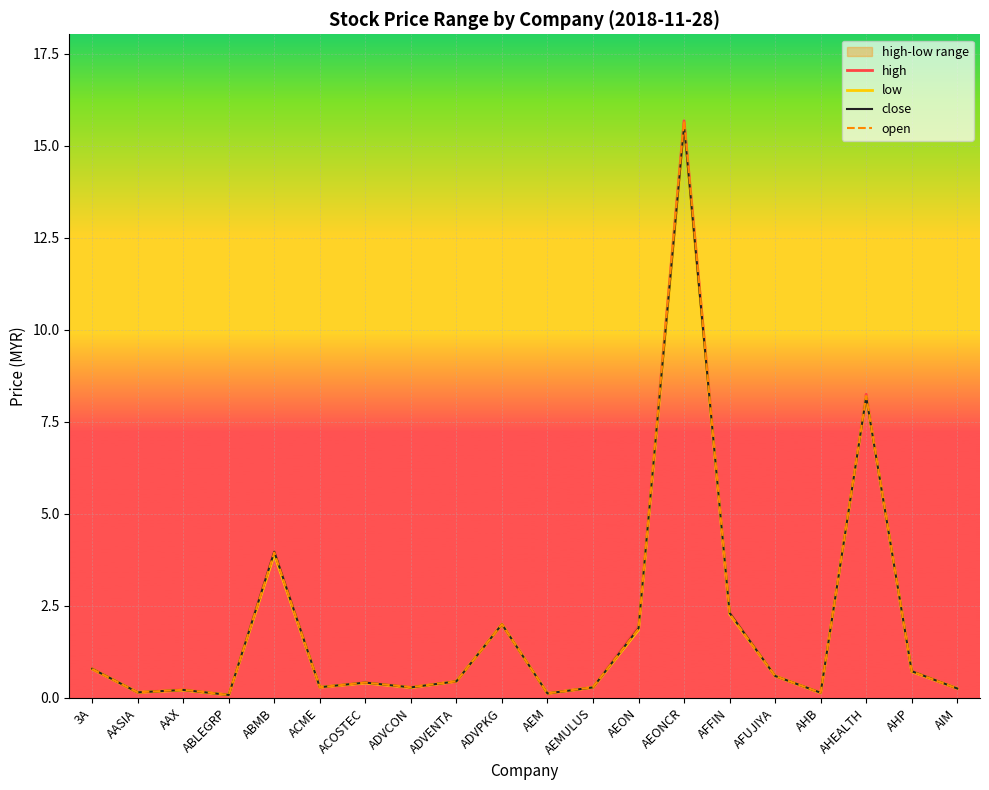

What is the sum of all high values?

39.0